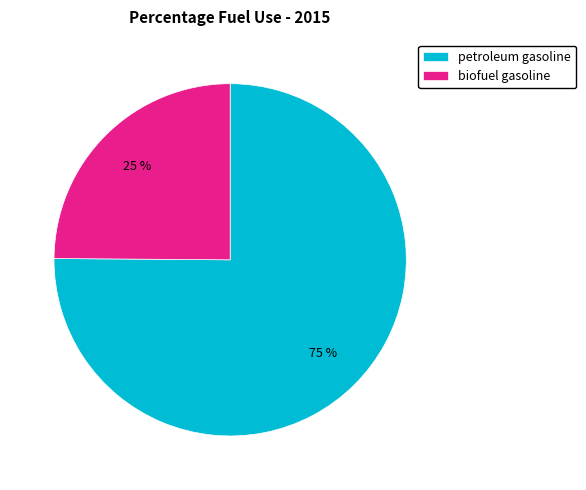

What is the smallest slice in the pie chart?

biofuel gasoline